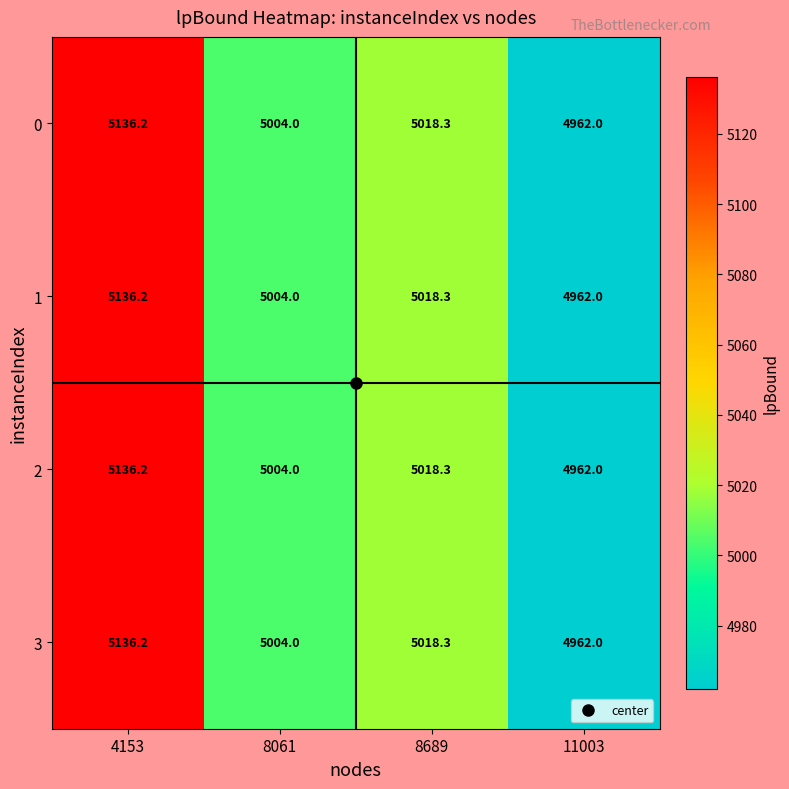

What is the difference between the second highest and second lowest values in the 2 series?

14.3